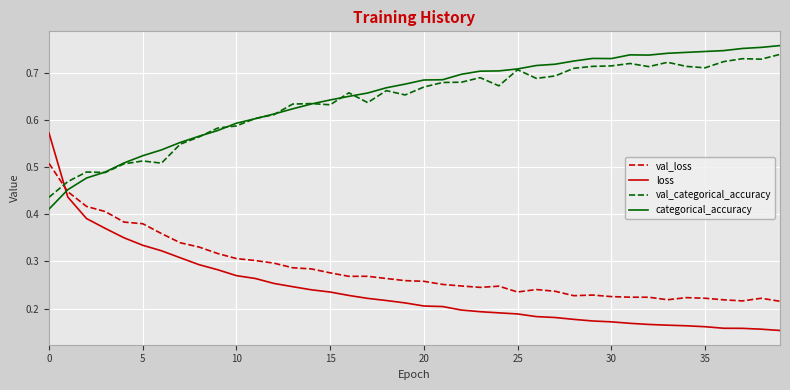

Which series has the largest range (max minus min)?

loss